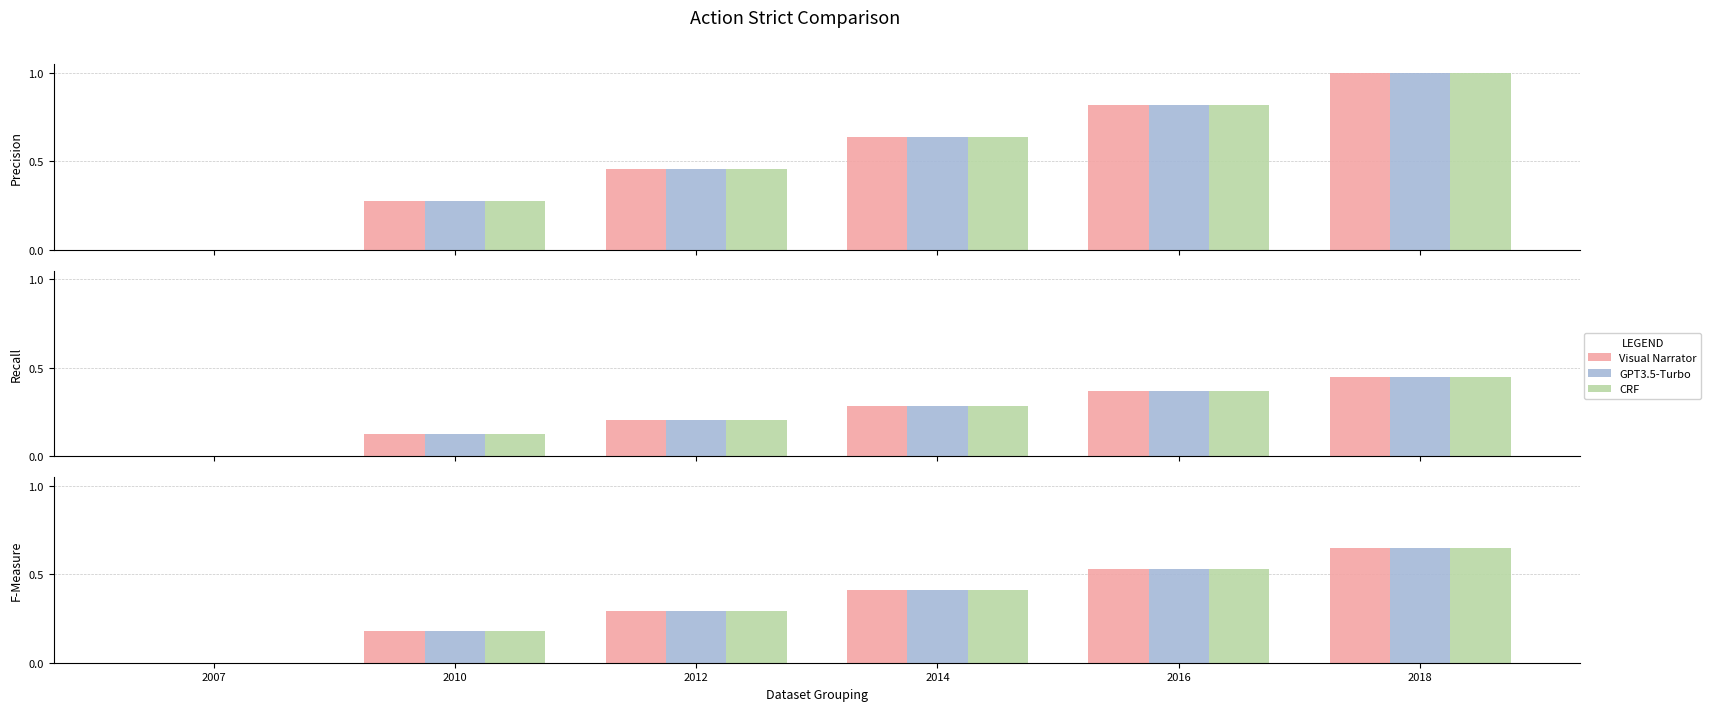

Count the GPT3.5-Turbo values in the range 0 to 1.

6